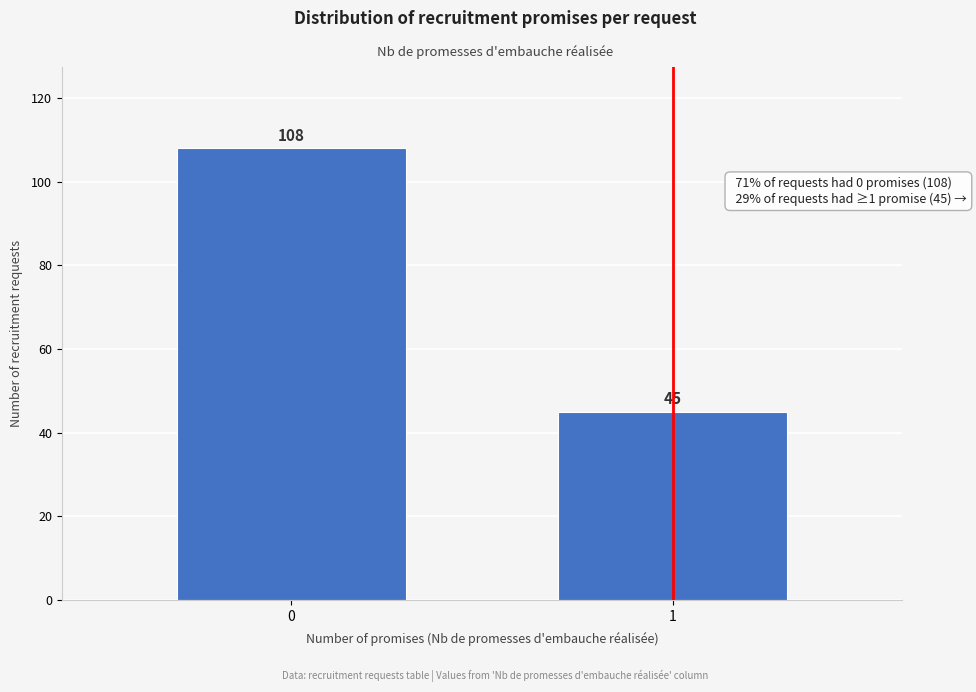

Reading left to right, extract all data points from this chart.

0=108	1=45